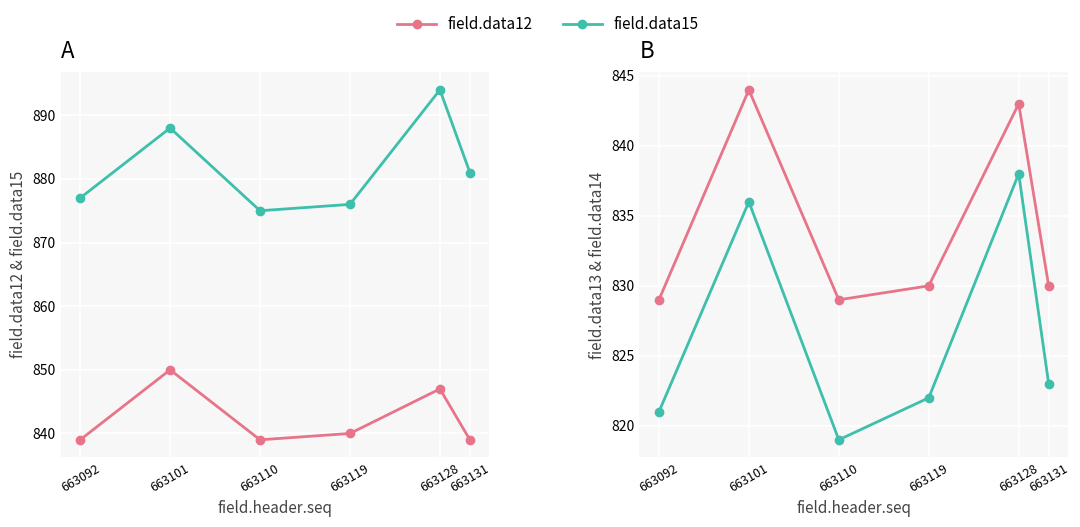

True or false: field.data15 has a value of 881 at 663131.

True